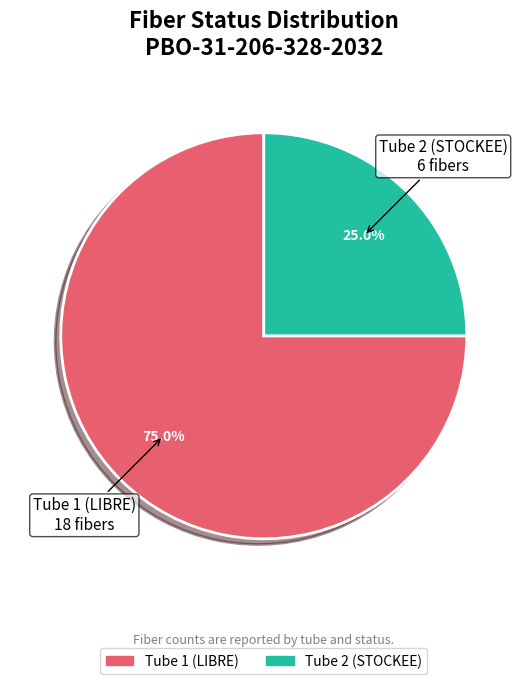

Is there a majority slice in this chart?

Yes